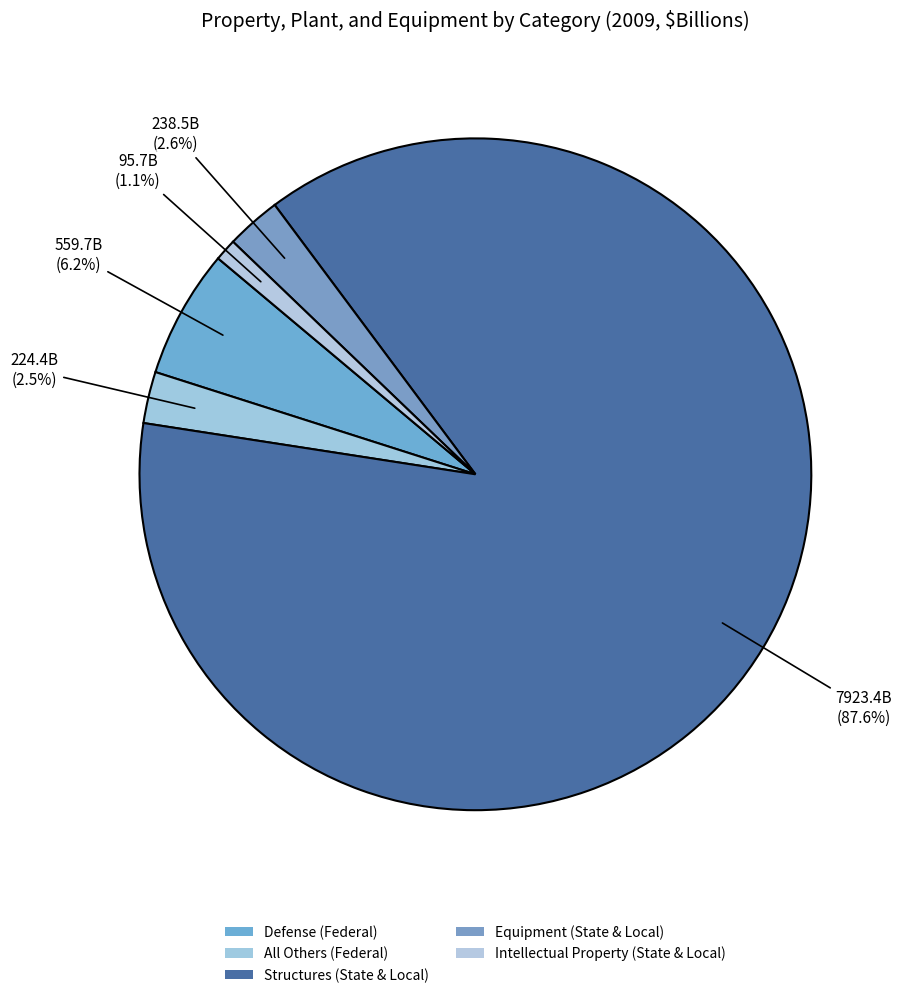

How many segments does this pie chart have?

5